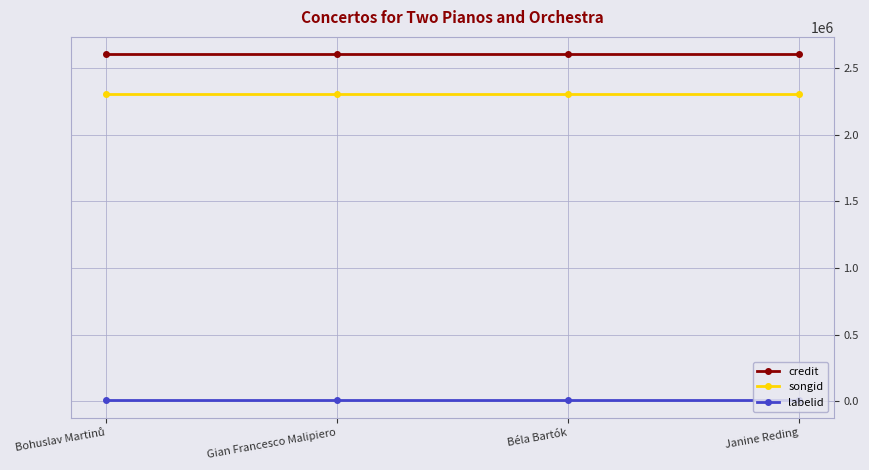

At how many categories does at least one series exceed 1851805?

4